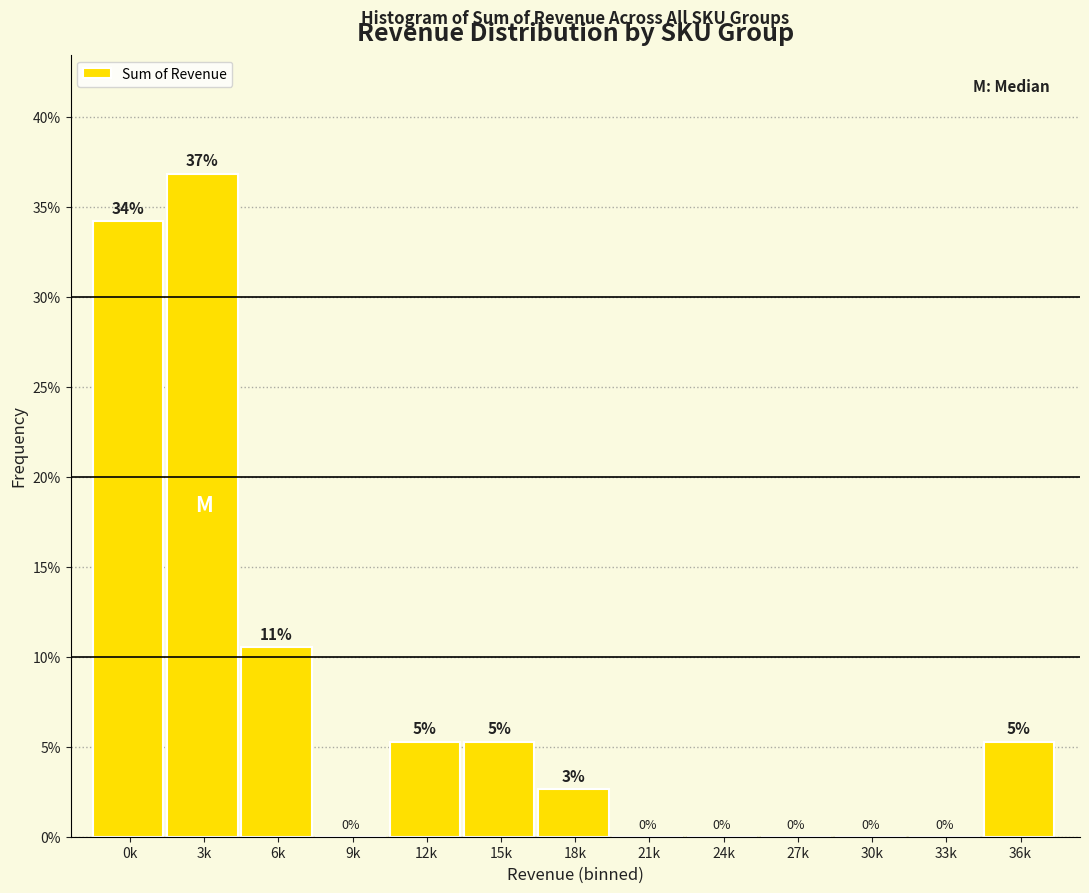

Which has a higher value, 21k or 15k?

15k